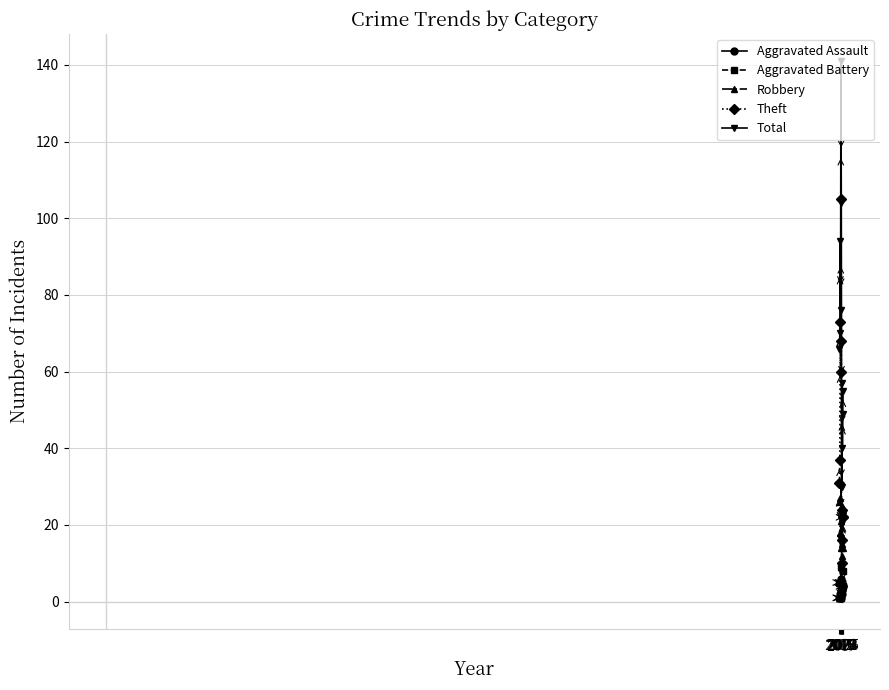

At how many categories does at least one series exceed 35?

10